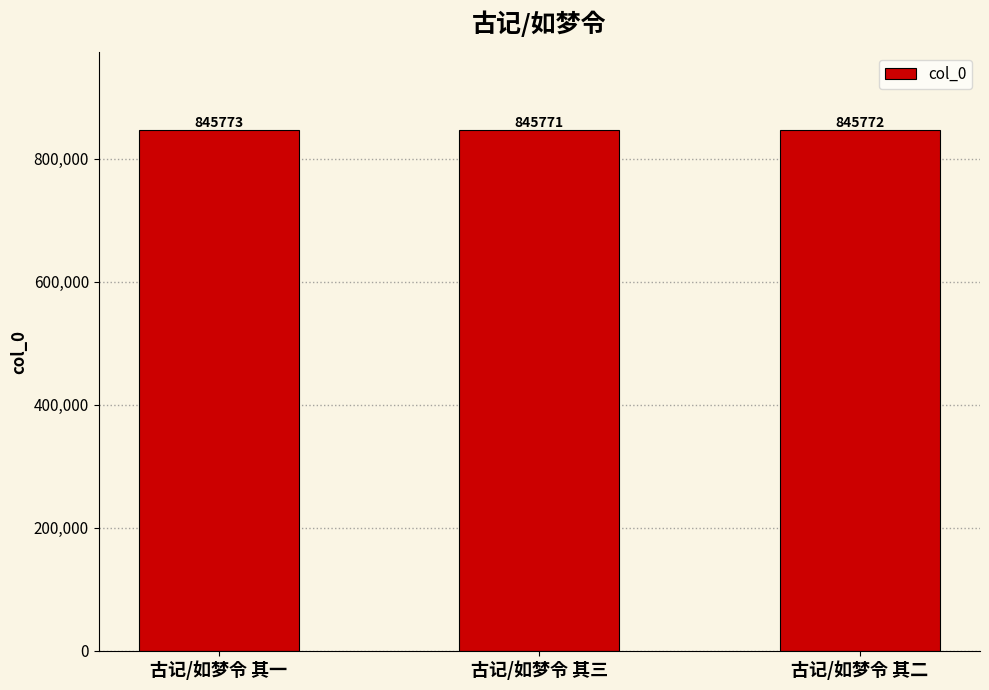

Is it true that the value at 古记/如梦令 其一 is 845773?

True